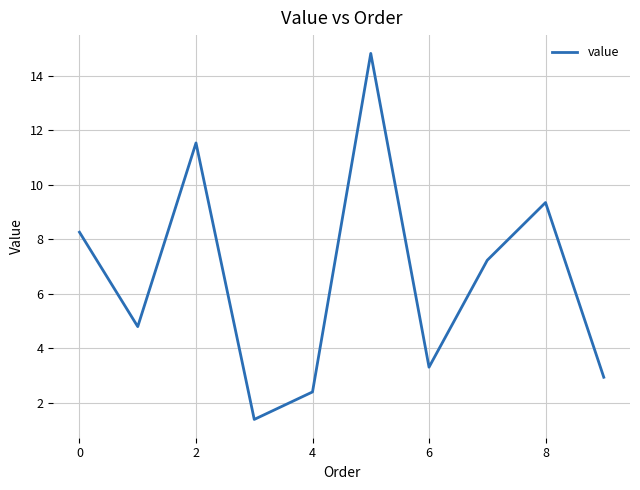

What is the minimum value shown in the chart?

1.4